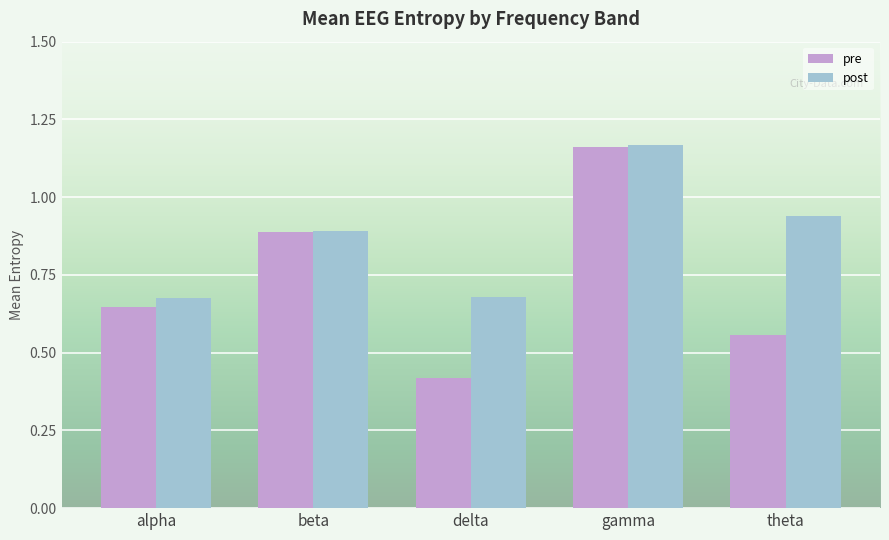

What is the difference between the second highest and second lowest values in the post series?

0.3